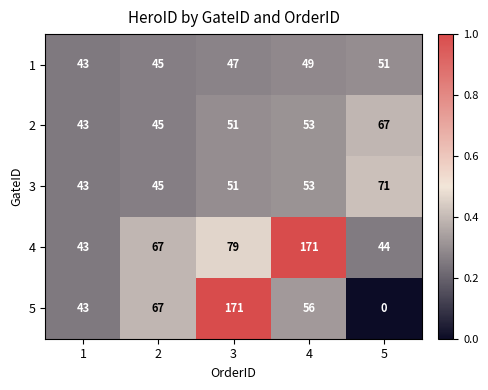

How many data points does each series have?

5